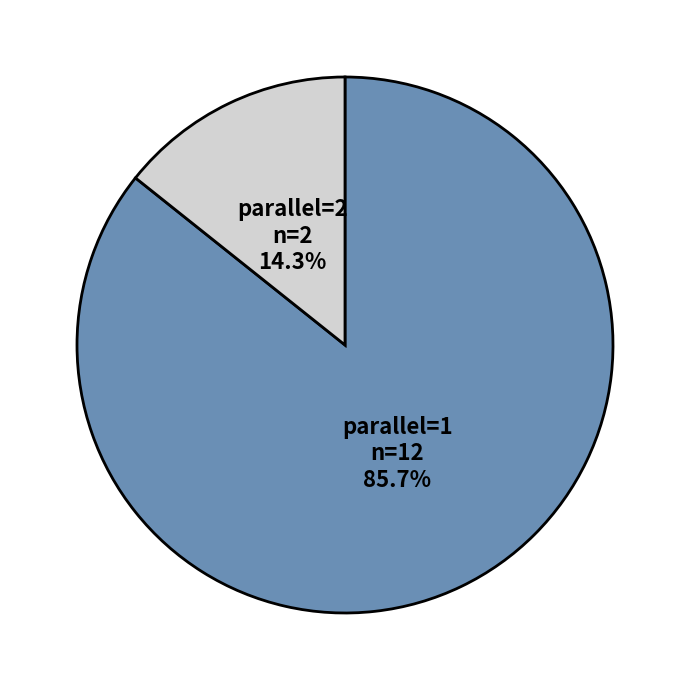

Does parallel=2 represent more than half of the total?

No